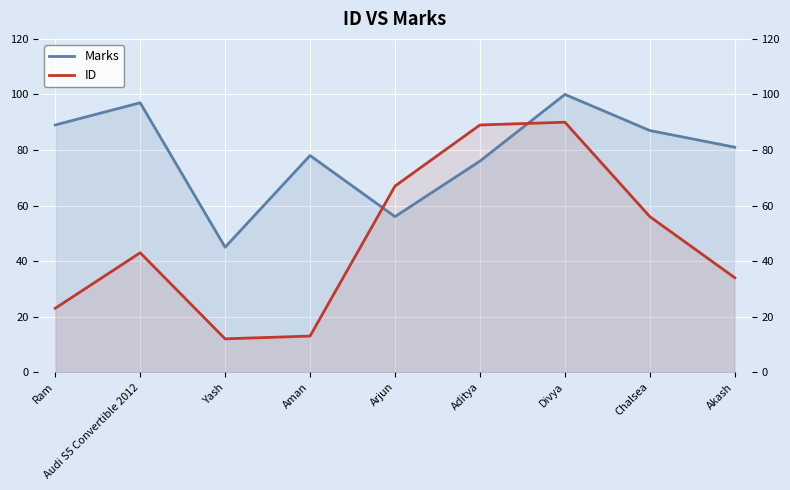

After their last crossing, which series has the higher values: Marks or ID?

Marks